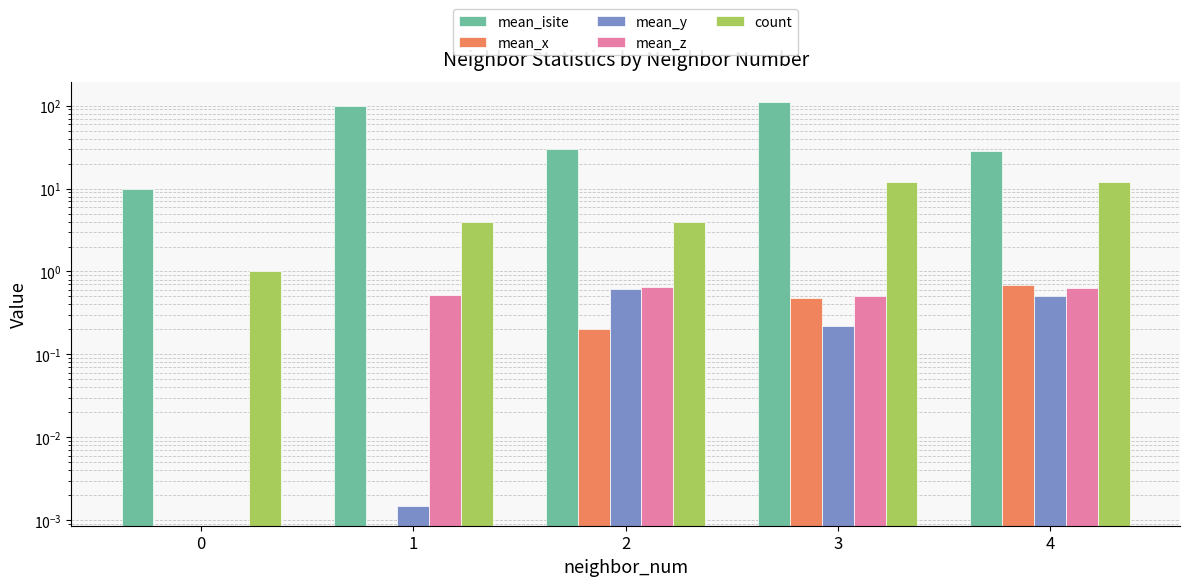

Is it true that mean_isite equals 47.1 at 3?

False